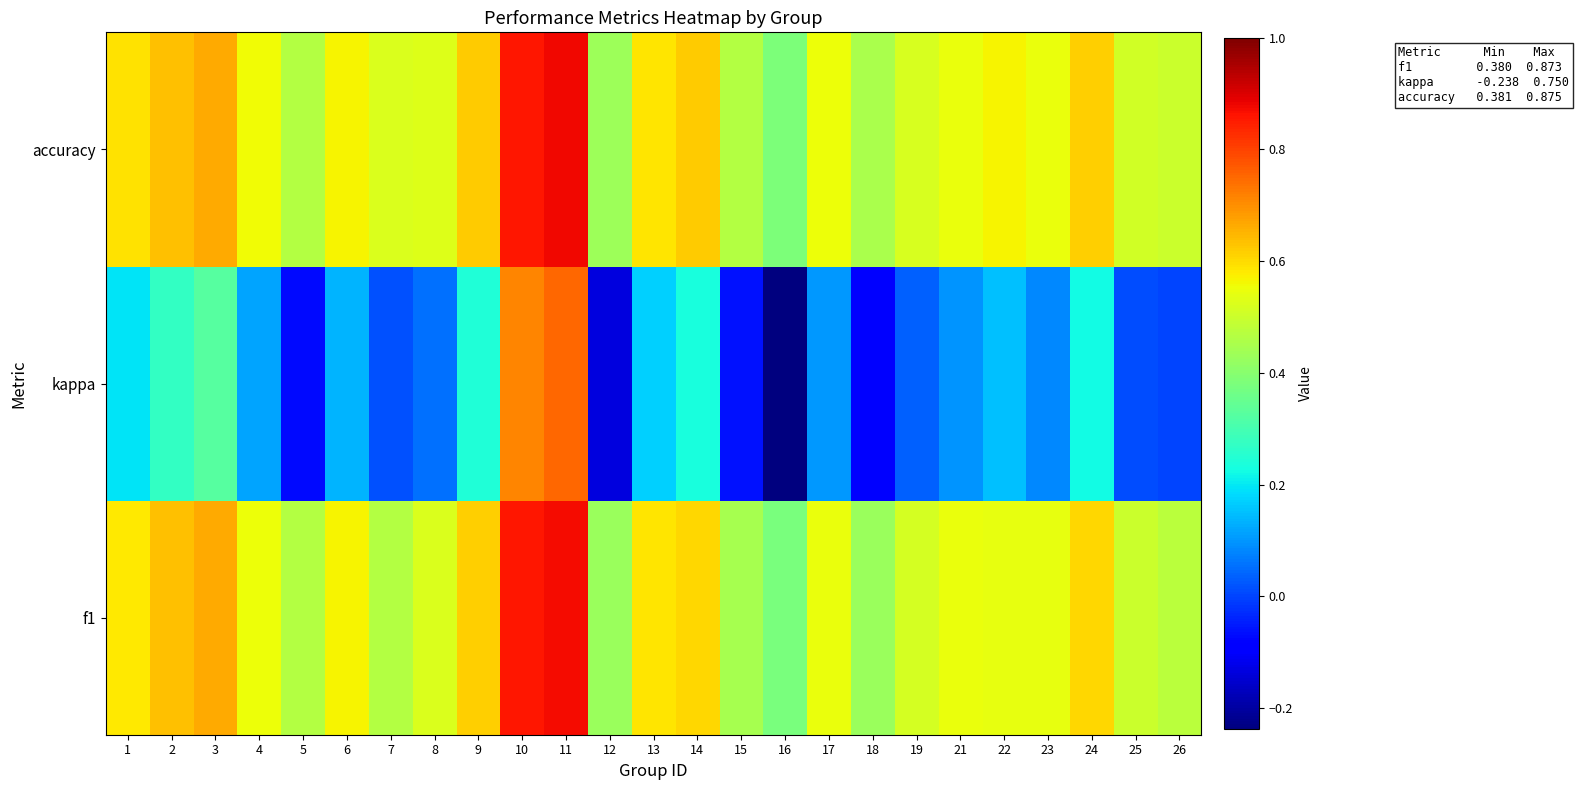

Reading right to left, transcribe all the data shown in this chart.

f1: 26=0.5	25=0.5	24=0.6	23=0.5	22=0.5	21=0.5	19=0.5	18=0.4	17=0.5	16=0.4	15=0.4	14=0.6	13=0.6	12=0.4	11=0.9	10=0.9	9=0.6	8=0.5	7=0.5	6=0.6	5=0.5	4=0.6	3=0.7	2=0.6	1=0.6
kappa: 26=0.0	25=0.0	24=0.2	23=0.1	22=0.2	21=0.1	19=0.0	18=-0.1	17=0.1	16=-0.2	15=-0.1	14=0.2	13=0.2	12=-0.1	11=0.8	10=0.7	9=0.2	8=0.1	7=0.0	6=0.1	5=-0.1	4=0.1	3=0.3	2=0.3	1=0.2
accuracy: 26=0.5	25=0.5	24=0.6	23=0.6	22=0.6	21=0.6	19=0.5	18=0.5	17=0.6	16=0.4	15=0.5	14=0.6	13=0.6	12=0.4	11=0.9	10=0.9	9=0.6	8=0.5	7=0.5	6=0.6	5=0.5	4=0.6	3=0.7	2=0.6	1=0.6